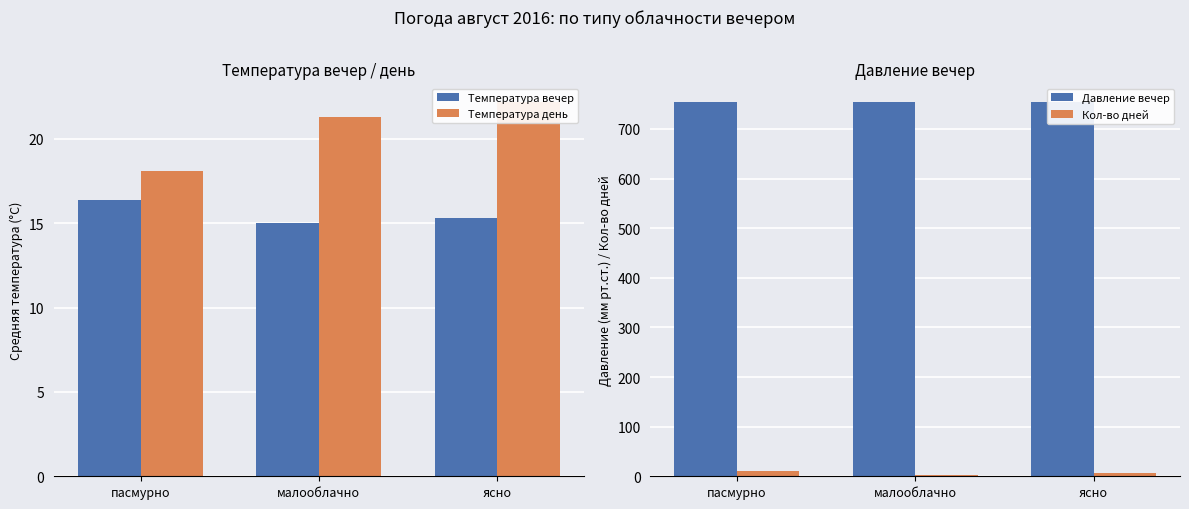

What is the difference between the maximum and minimum values in the Кол-во дней series?

8.0